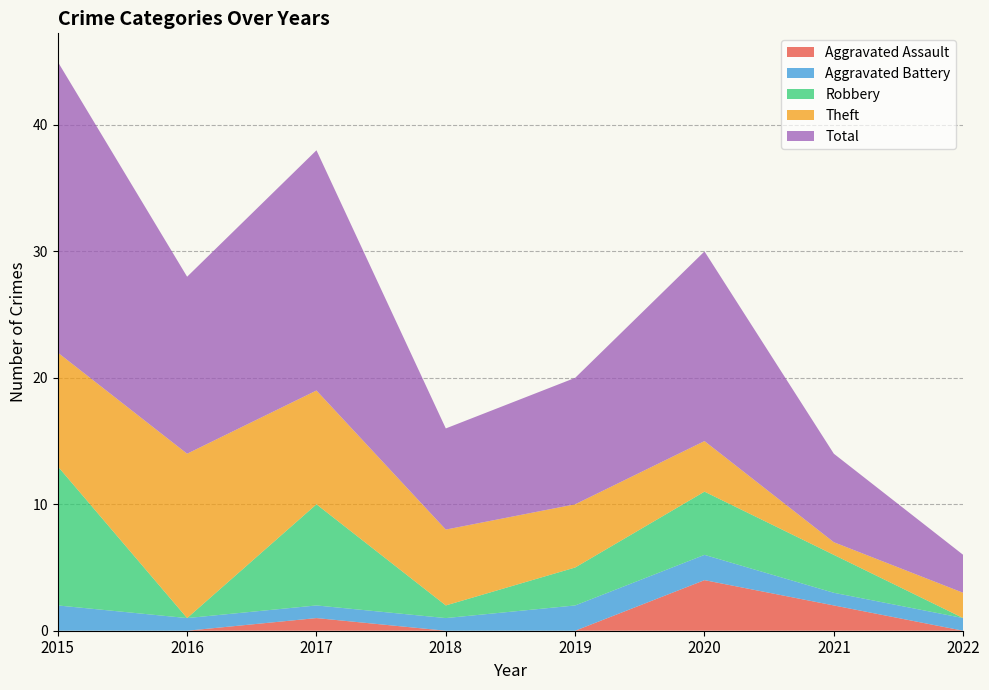

Reading left to right, transcribe all the data shown in this chart.

Aggravated Assault: 2015=0	2016=0	2017=1	2018=0	2019=0	2020=4	2021=2	2022=0
Aggravated Battery: 2015=2	2016=1	2017=1	2018=1	2019=2	2020=2	2021=1	2022=1
Robbery: 2015=11	2016=0	2017=8	2018=1	2019=3	2020=5	2021=3	2022=0
Theft: 2015=9	2016=13	2017=9	2018=6	2019=5	2020=4	2021=1	2022=2
Total: 2015=23	2016=14	2017=19	2018=8	2019=10	2020=15	2021=7	2022=3